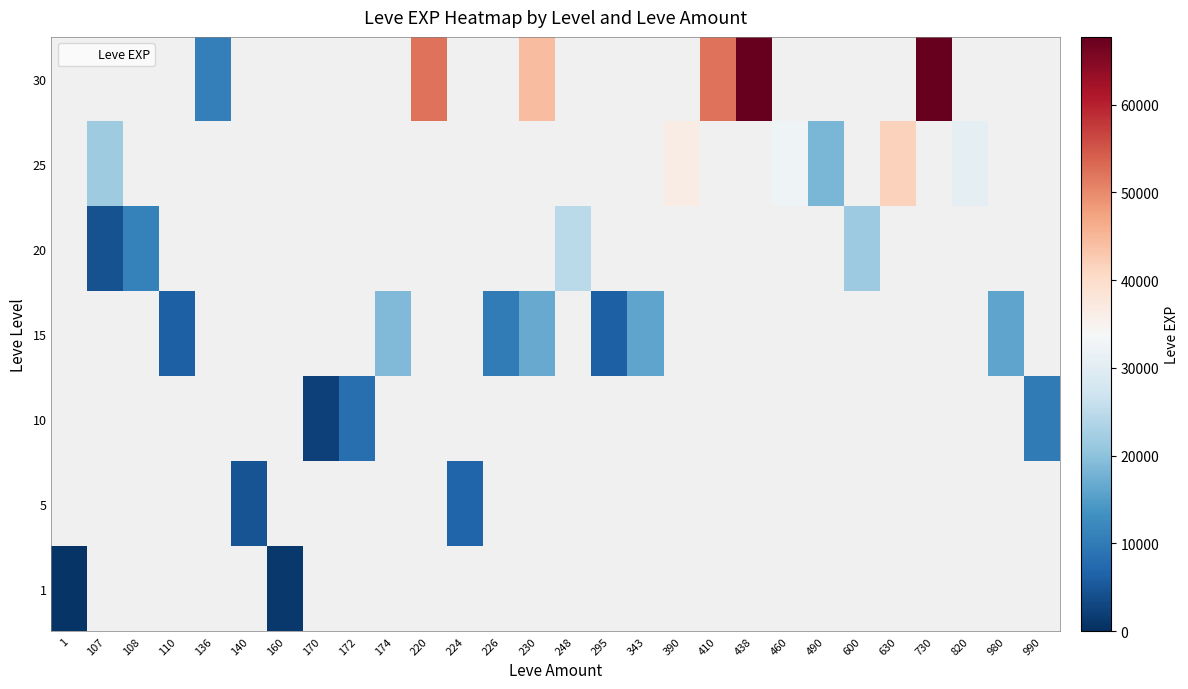

What is the smallest value displayed?

630.0